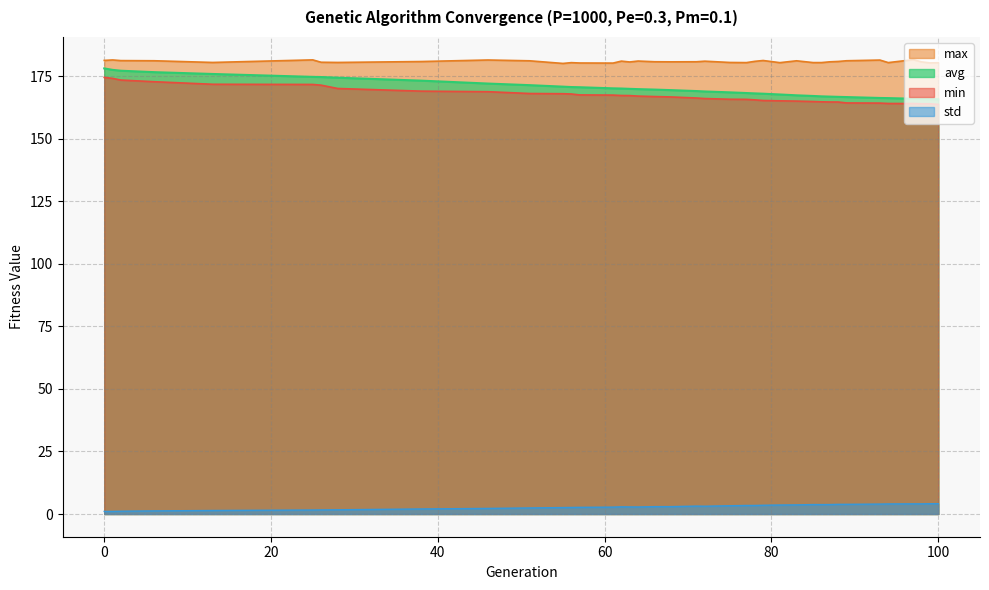

What is the maximum value shown in the chart?

181.7